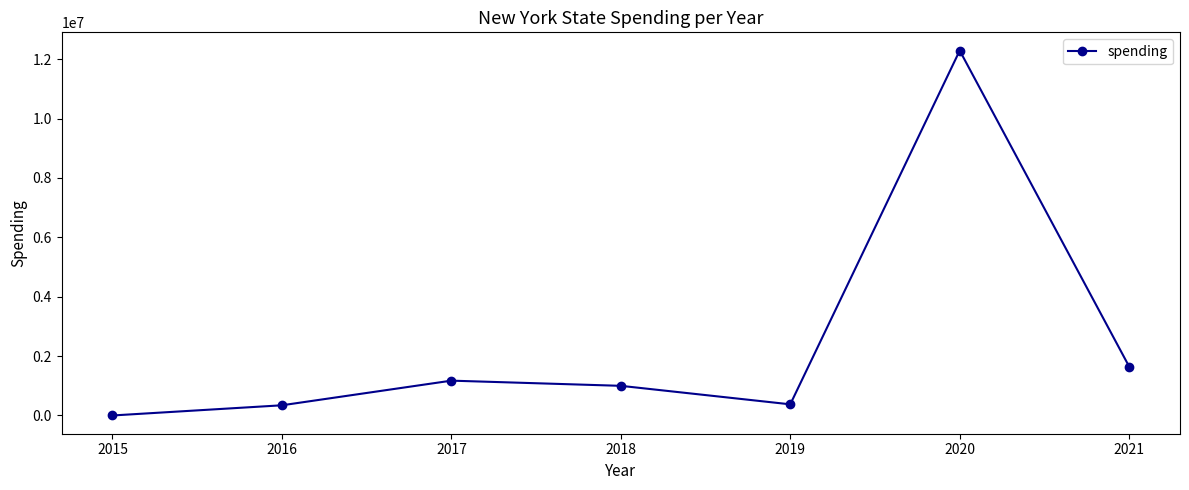

What is the ratio of the value at 2016 to the value at 2019?

0.9